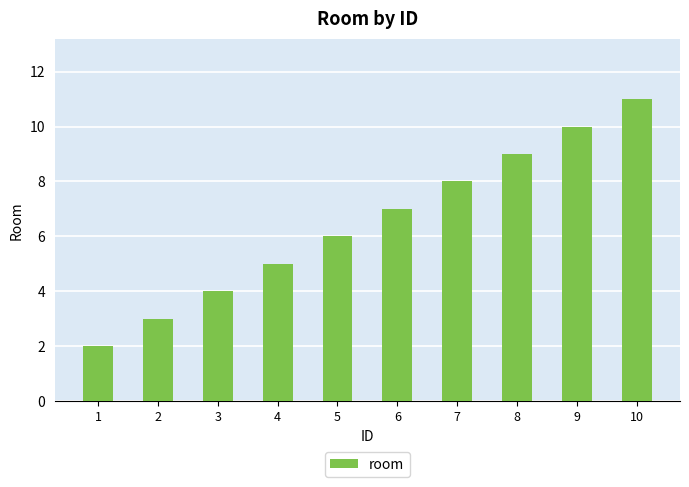

Is it true that the value at 9 is 4?

False